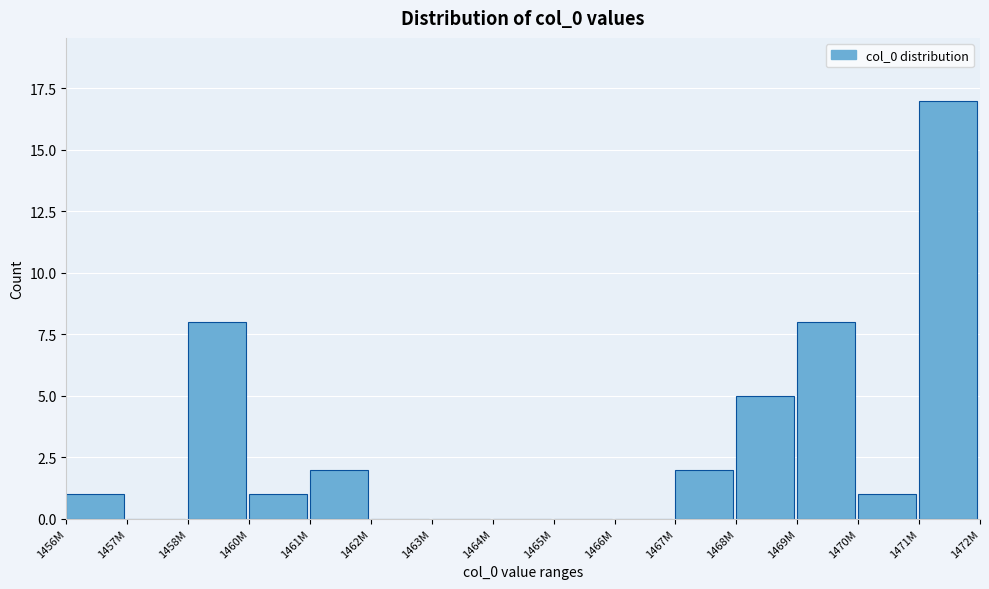

Reading left to right, list all the values displayed in this chart.

1456M=1	1457M=0	1458M=8	1460M=1	1461M=2	1462M=0	1463M=0	1464M=0	1465M=0	1466M=0	1467M=2	1468M=5	1469M=8	1470M=1	1471M=17